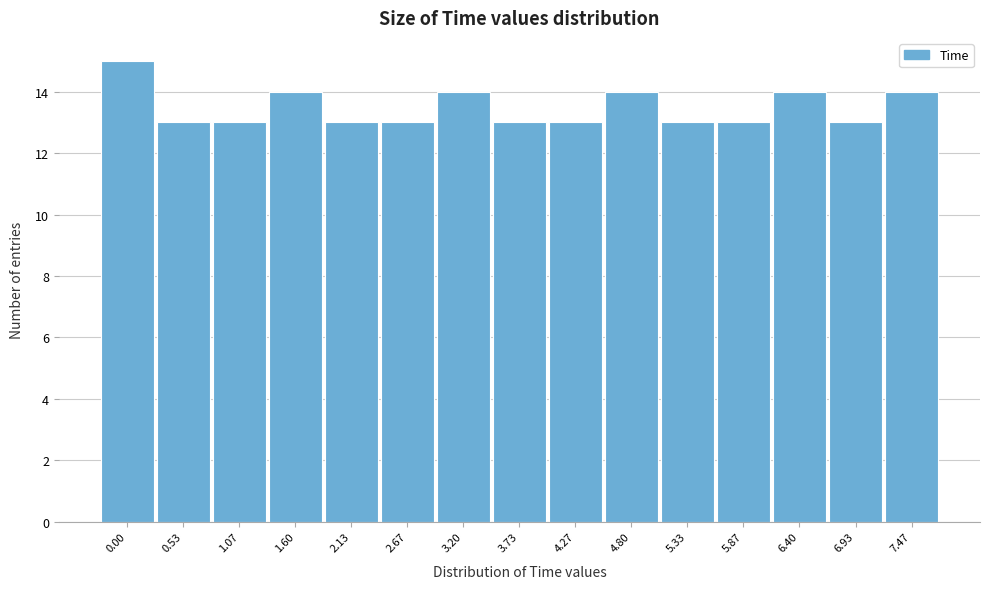

Reading left to right, list all the values displayed in this chart.

15	13	13	14	13	13	14	13	13	14	13	13	14	13	14